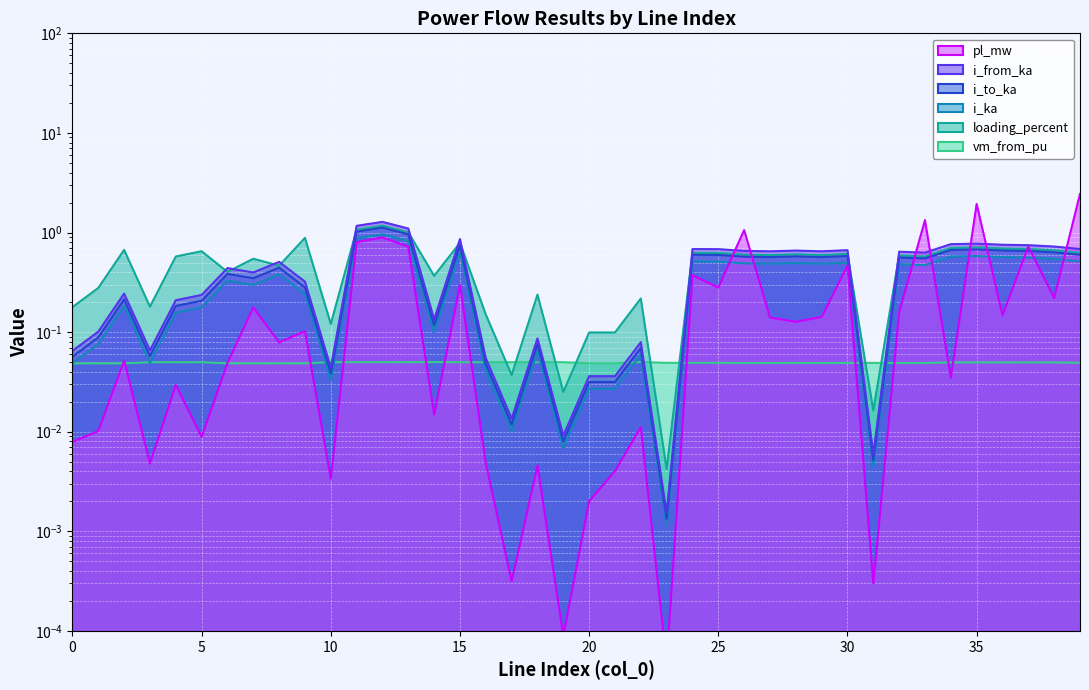

How many intersections are there between pl_mw and loading_percent?

9